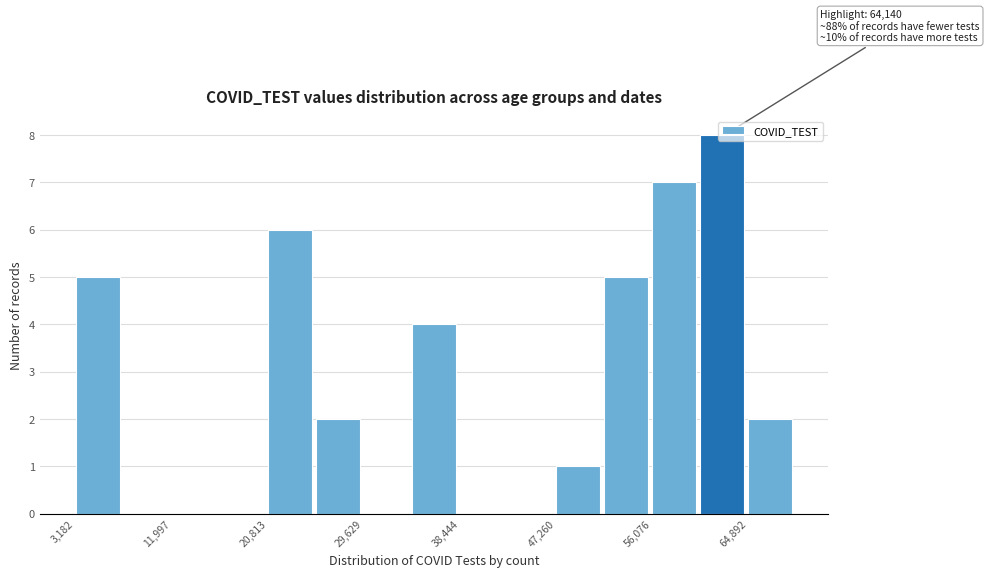

Which range on the x-axis has the tallest bar?

60000 to 65000